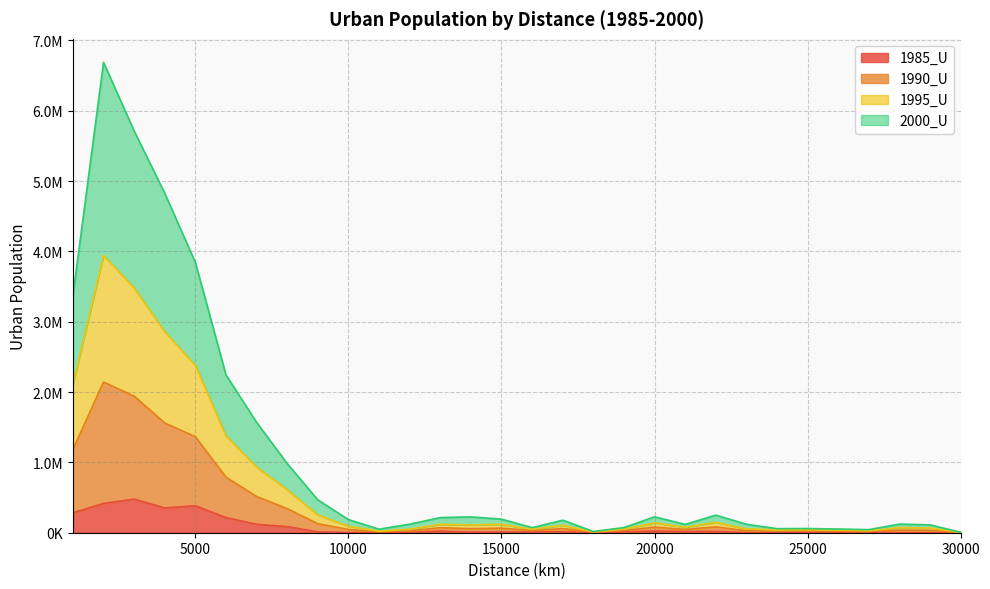

At which label does 1985_U first exceed 12176?

1000